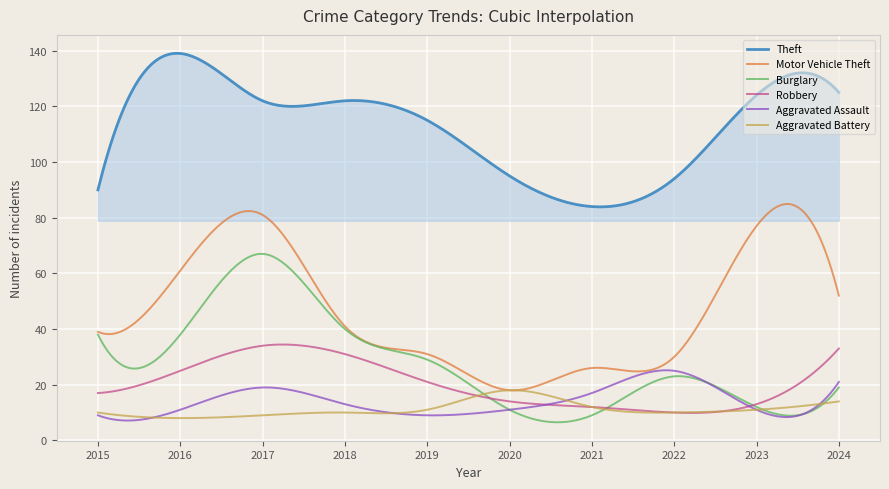

Does the chart display data point markers on the line(s)?

No